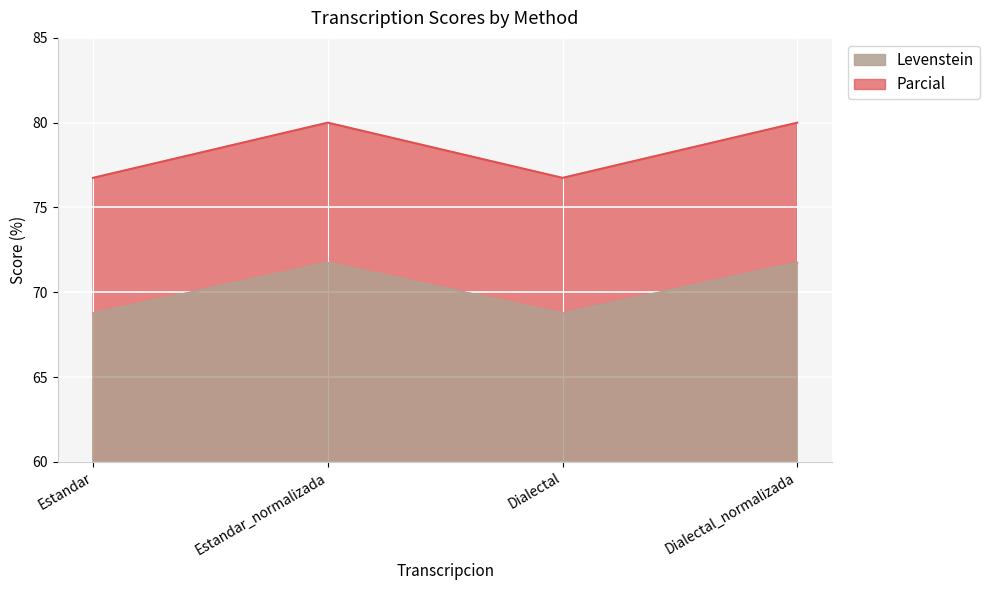

What is the lowest value of the Parcial series?

76.7